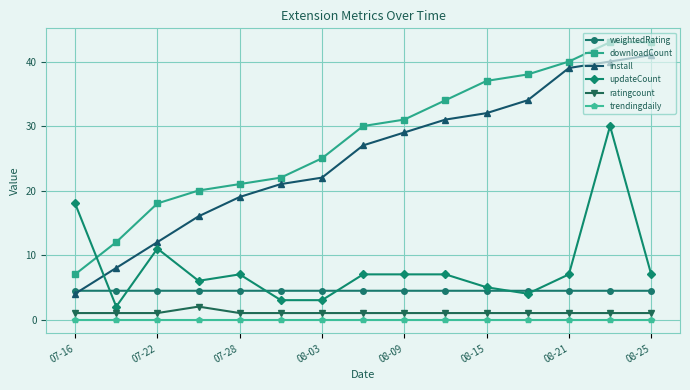

List the series in order of their peak value, highest first.

downloadCount, install, updateCount, weightedRating, ratingcount, trendingdaily